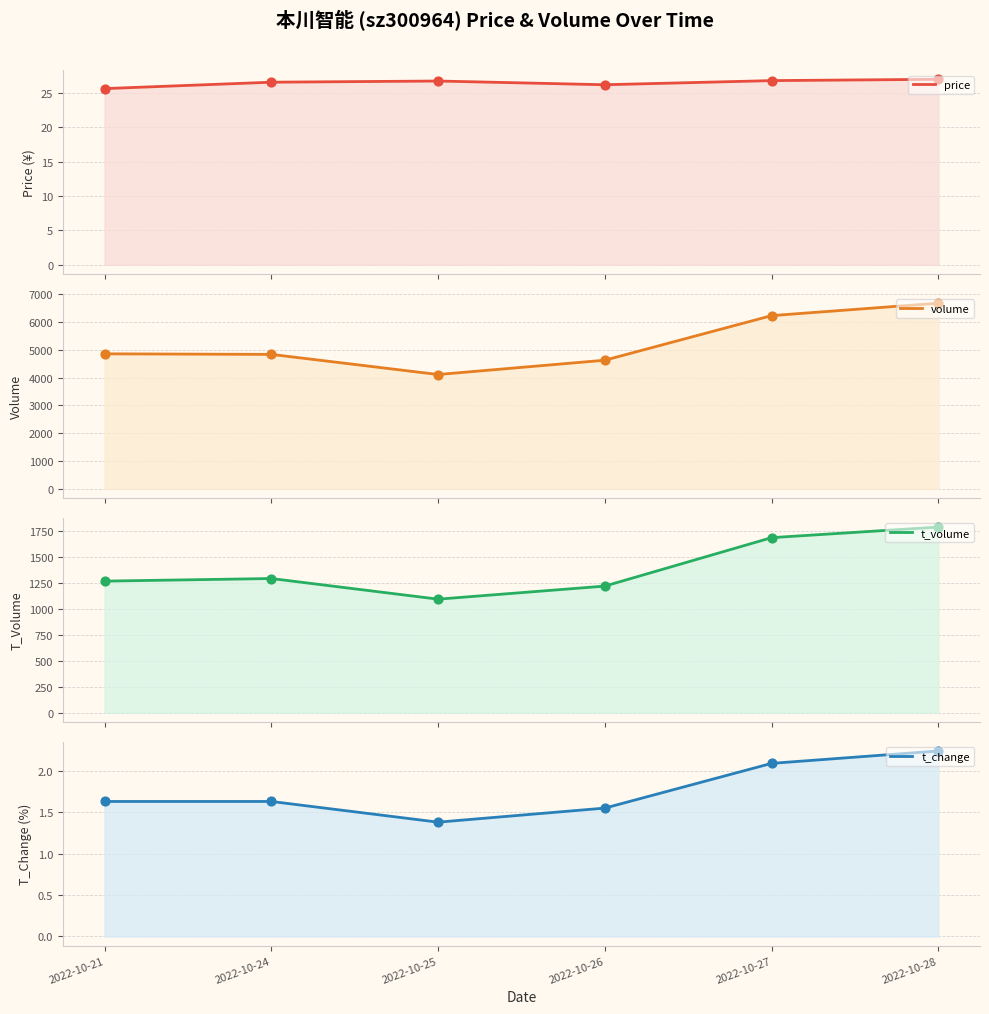

At which category is the sum across all series the highest?

2022-10-28